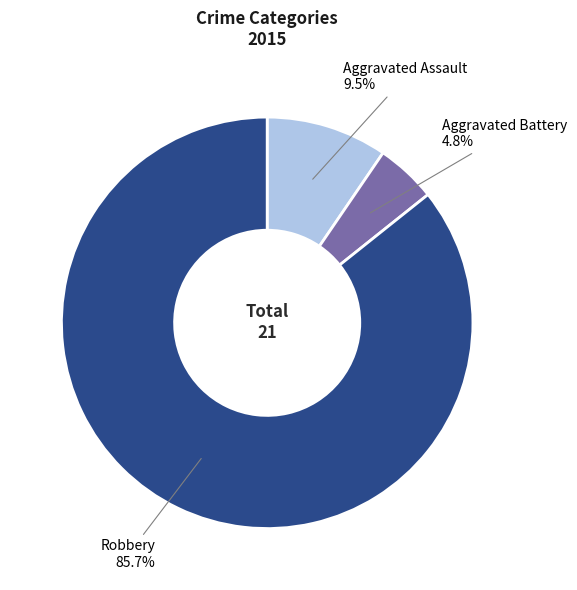

What percentage is the Aggravated Battery slice, to the nearest percent?

5%